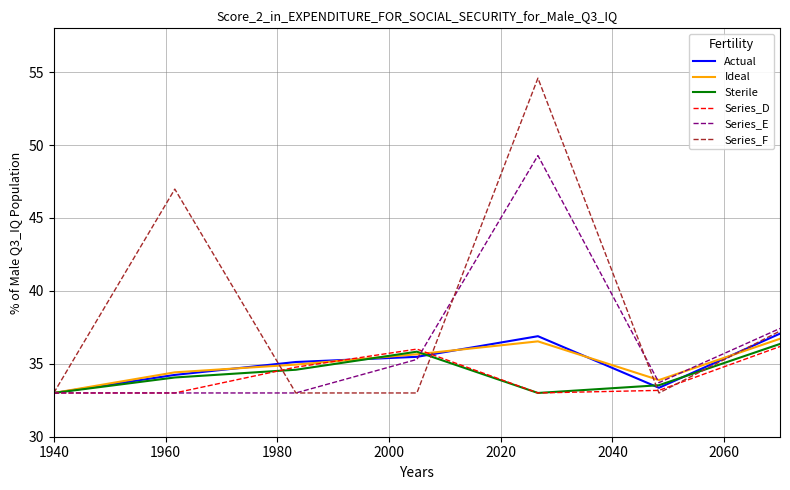

Which series has the largest range (max minus min)?

Series_F